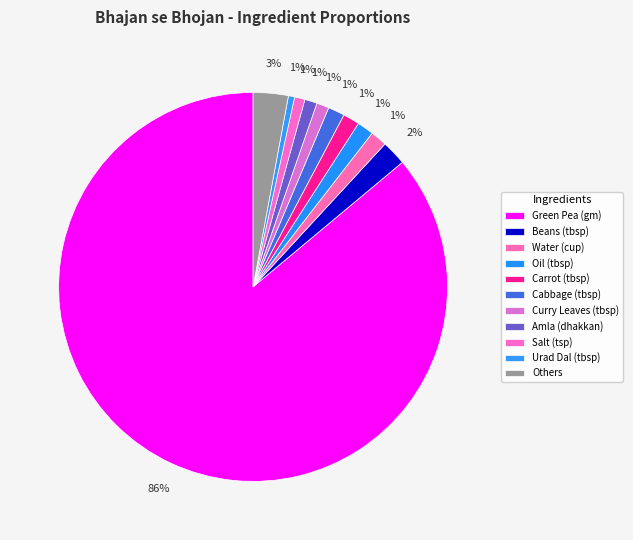

Count the number of slices in the pie.

11